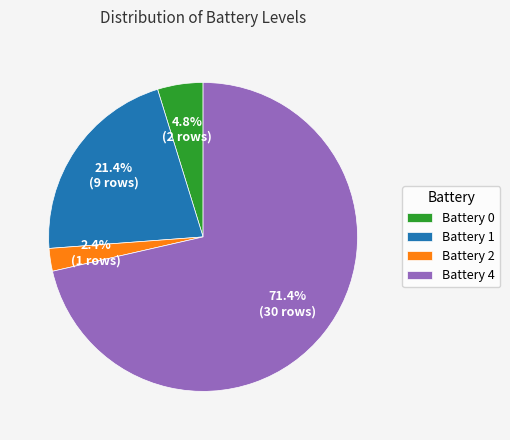

Which slice is the largest?

Battery 4